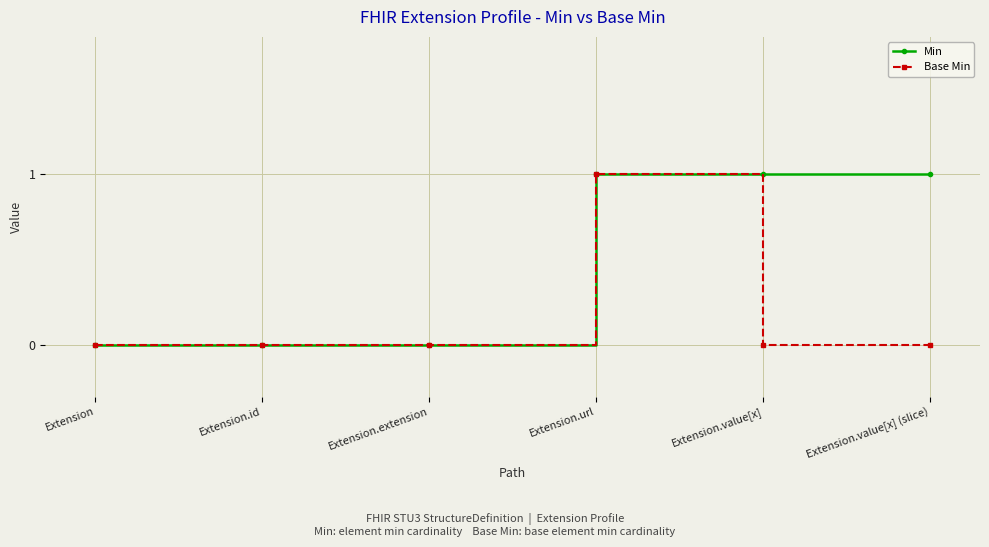

Count the Min values in the range 0 to 1.

6